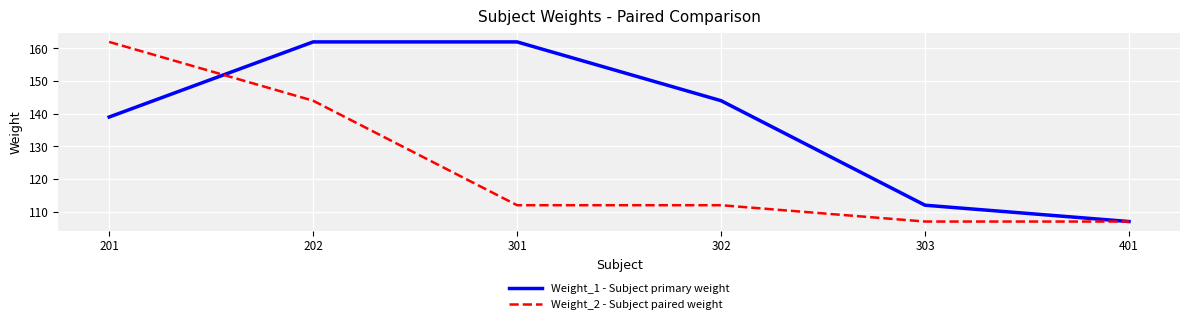

At 303, list the series in order from smallest to largest.

Weight_2 - Subject paired weight, Weight_1 - Subject primary weight